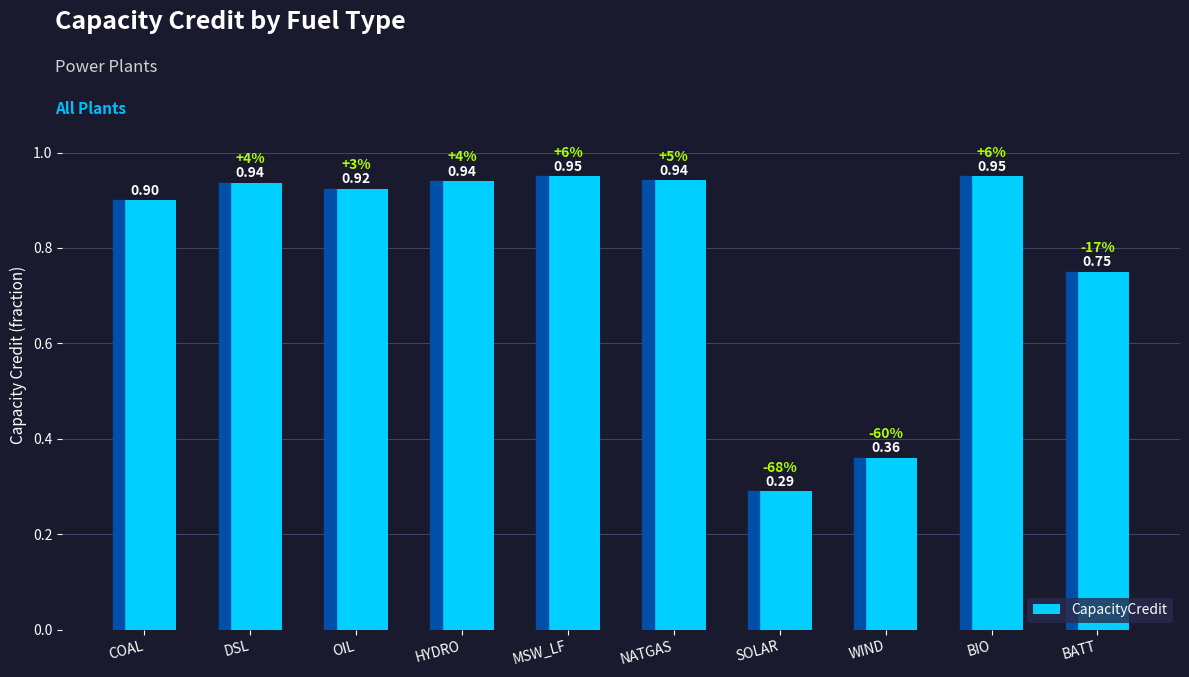

What is the sum of the values at OIL and NATGAS?

1.9